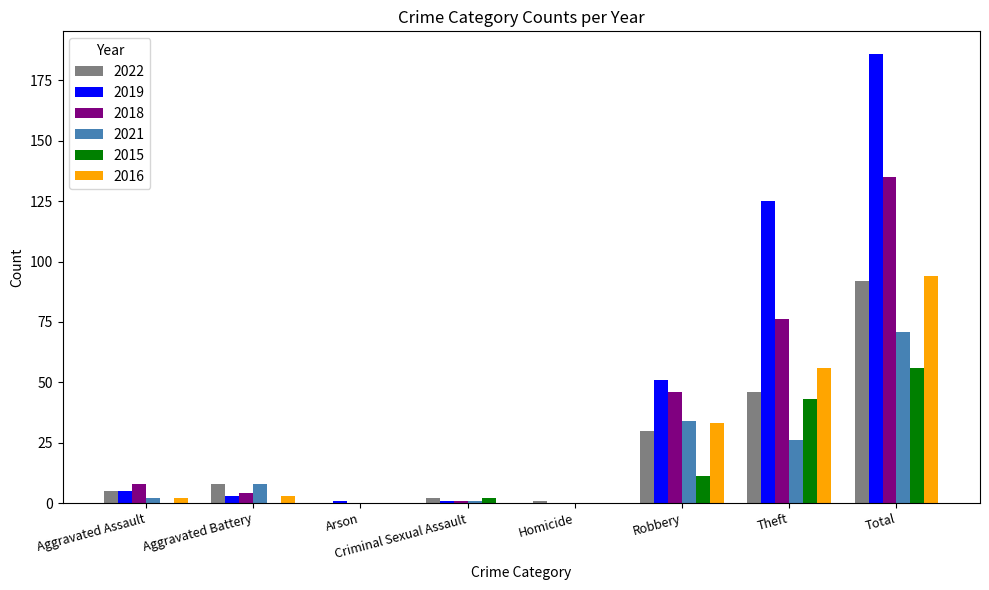

At which category is the sum across all series the highest?

Total